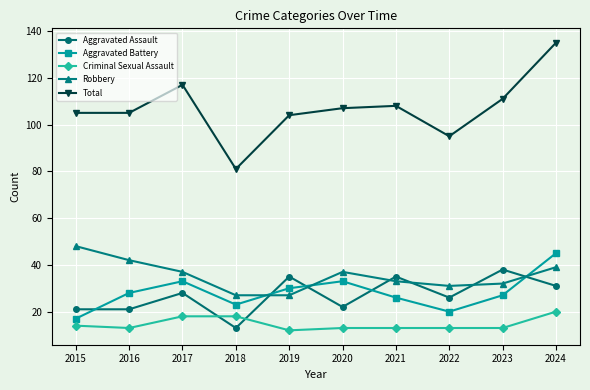

What is the average value of the Total series?

107